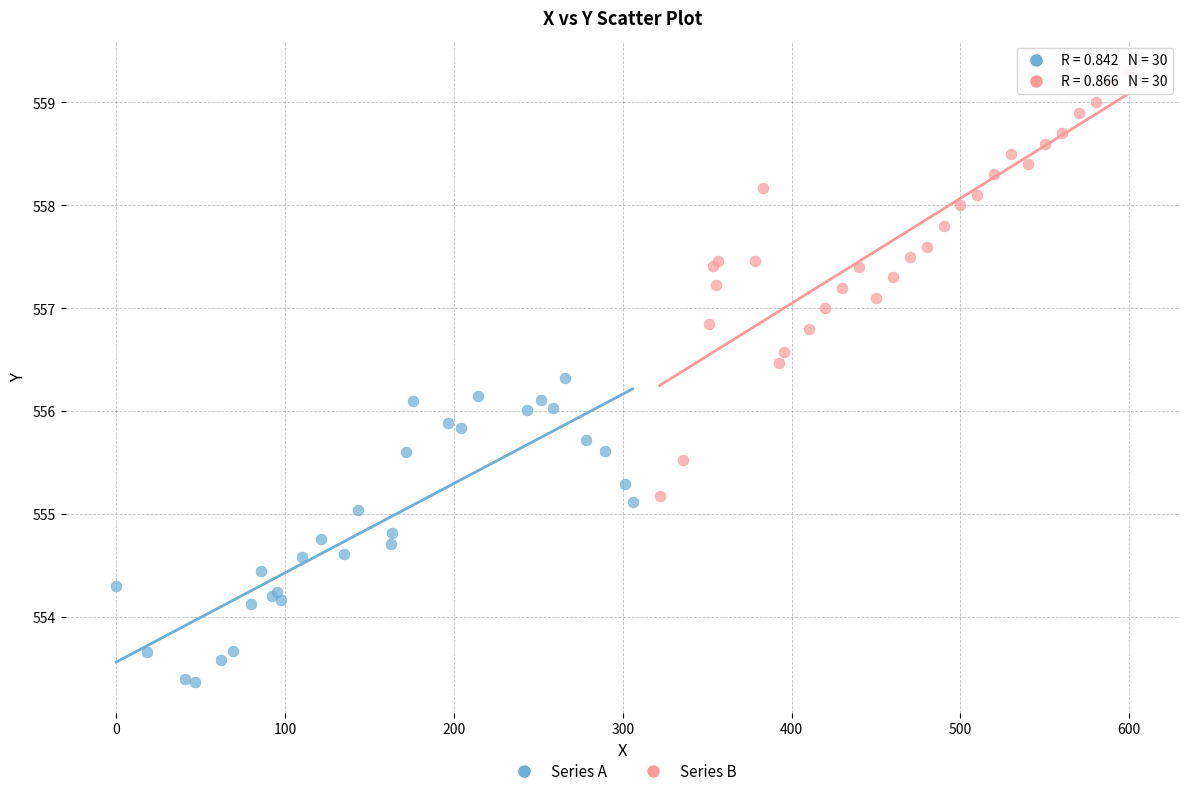

What are all the series names shown in the legend?

Series A, Series B